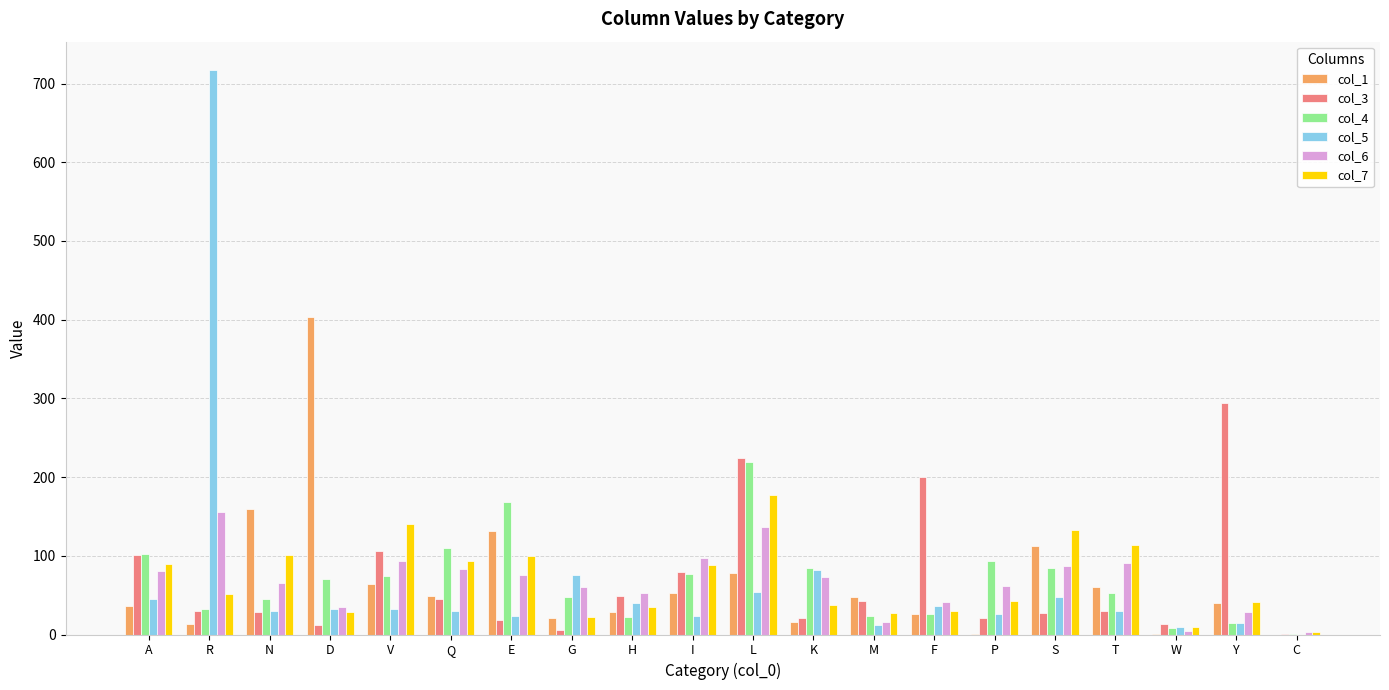

Is the value of col_7 at W greater than the value of col_4 at E?

No